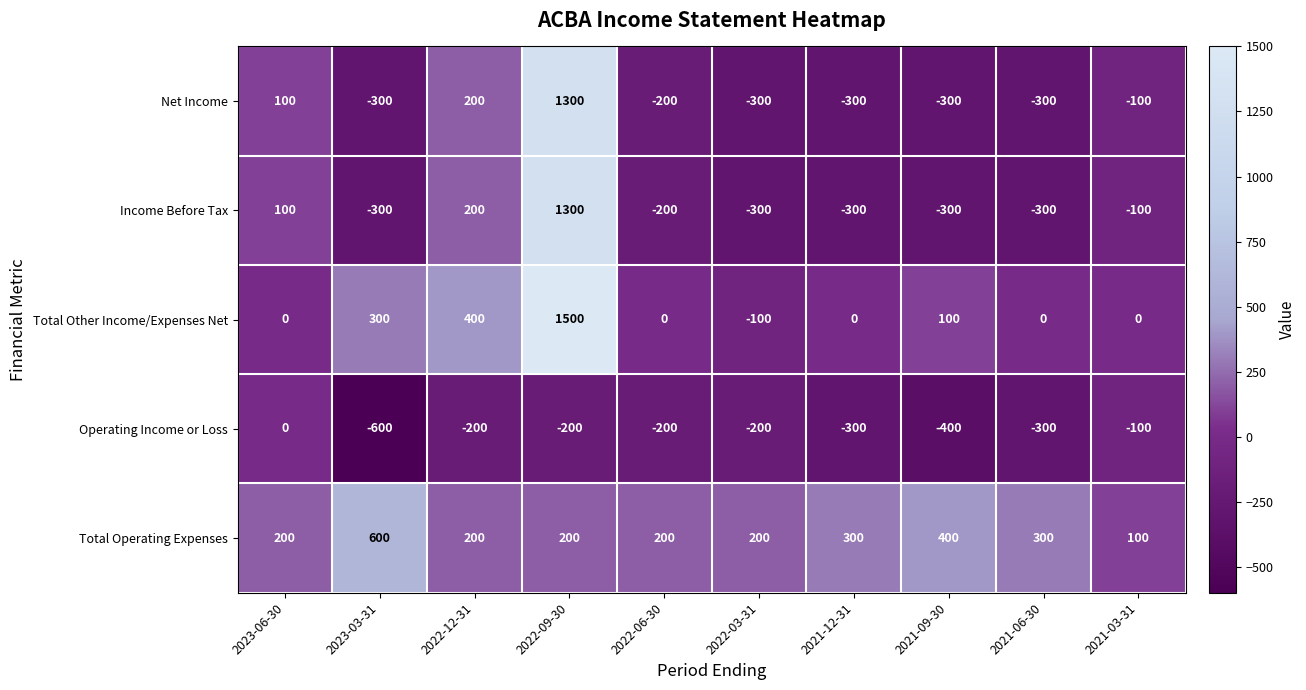

What is the sum of the Operating Income or Loss values at 2023-06-30 and 2021-06-30?

-300